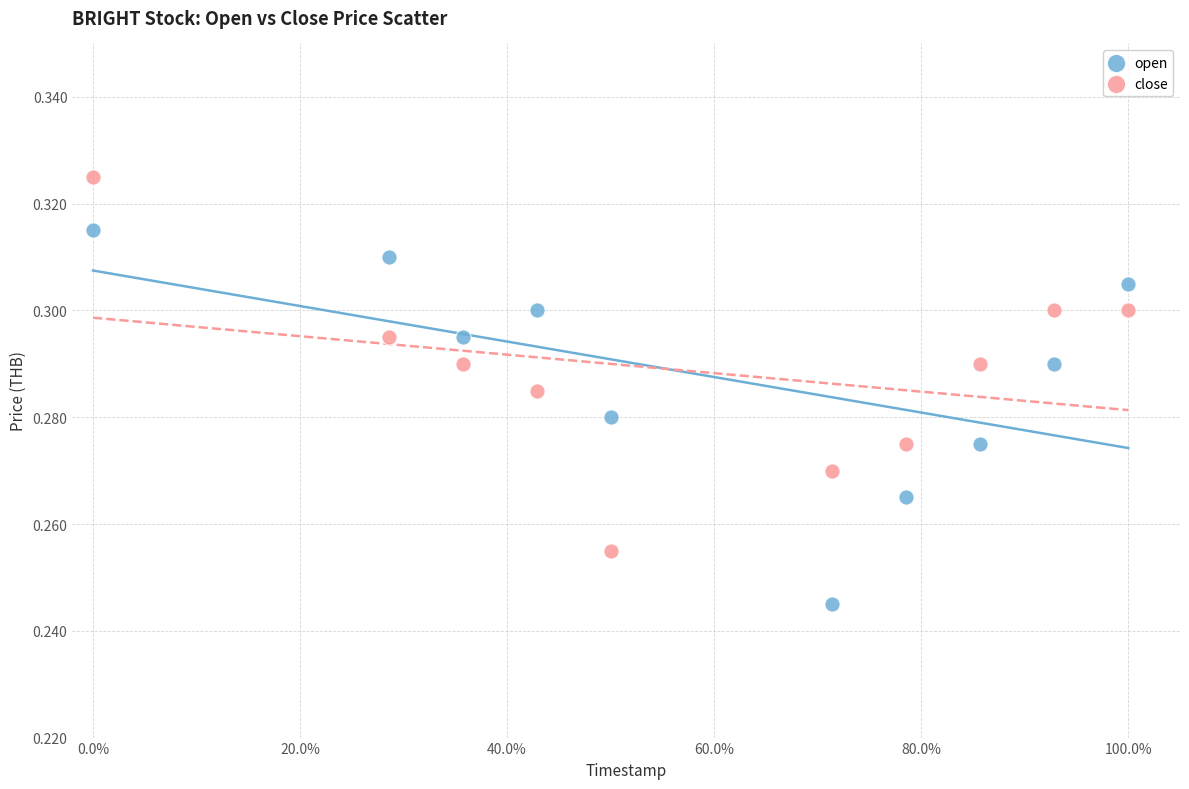

Which series contains the lowest Y value?

open